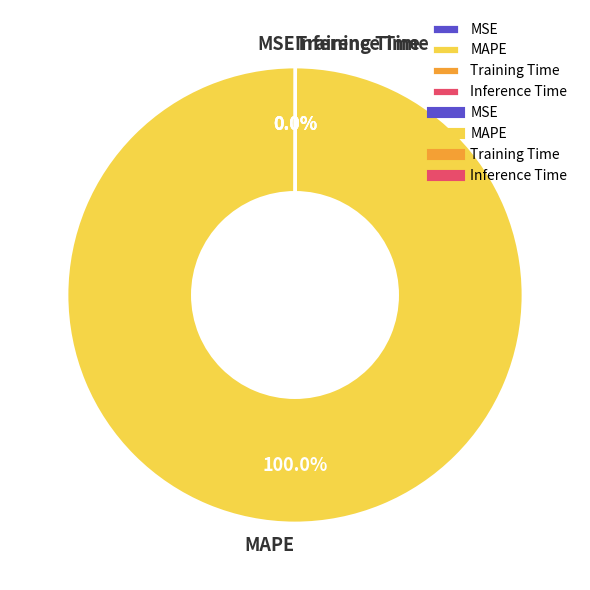

True or false: Inference Time accounts for 1% of the total.

False